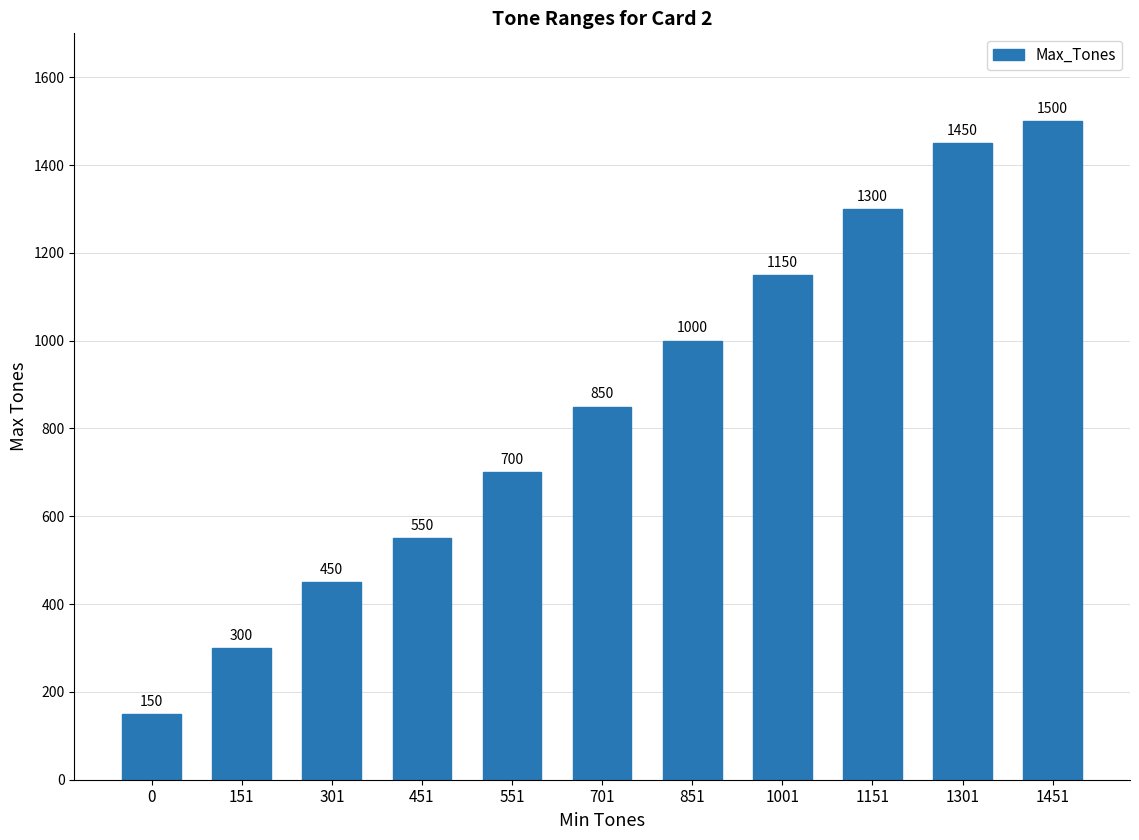

Reading left to right, extract all data points from this chart.

150	300	450	550	700	850	1000	1150	1300	1450	1500